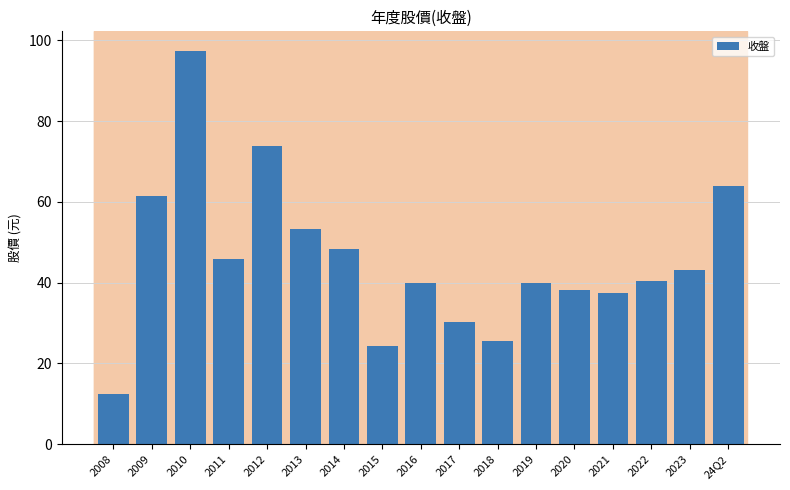

Between 2018 and 2020, which is larger?

2020